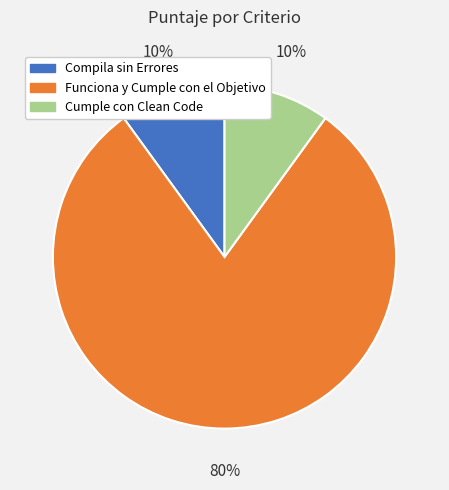

Is Funciona y Cumple con el Objetivo the majority of the pie?

Yes